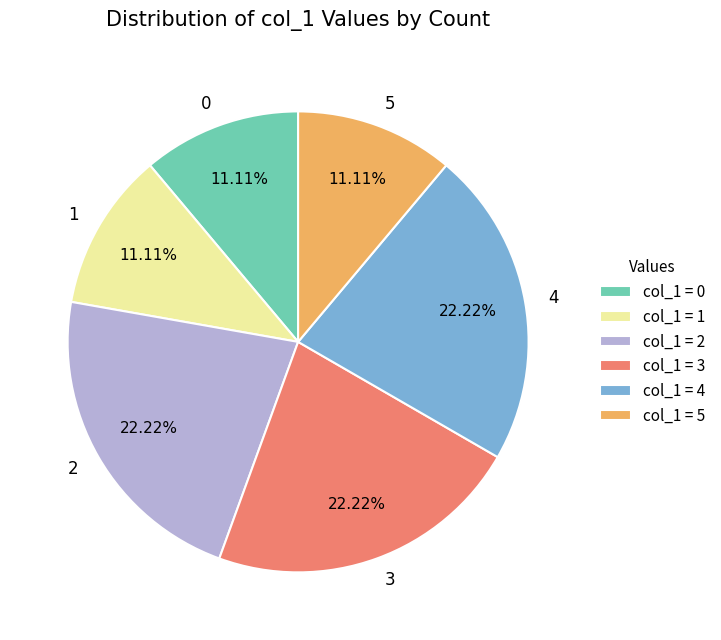

What percentage is NOT represented by 5?

88.9%